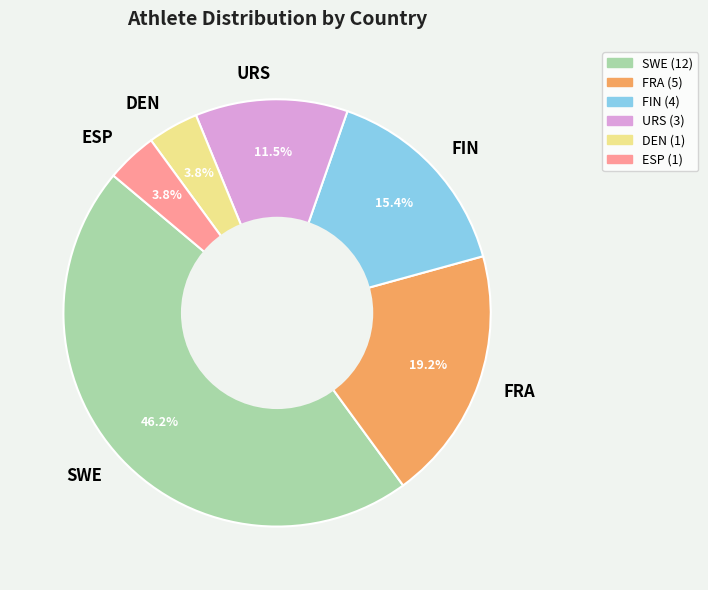

How many segments does this pie chart have?

6